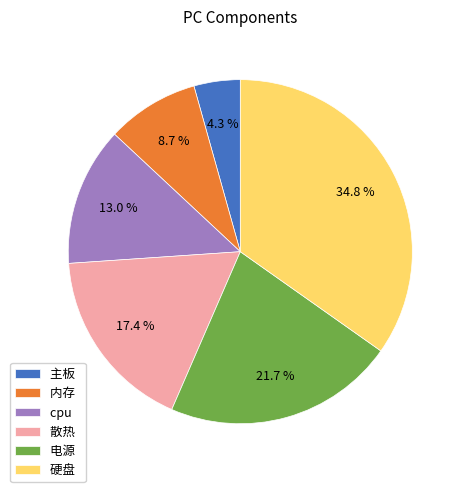

Is it true that cpu is 13% of the pie?

True